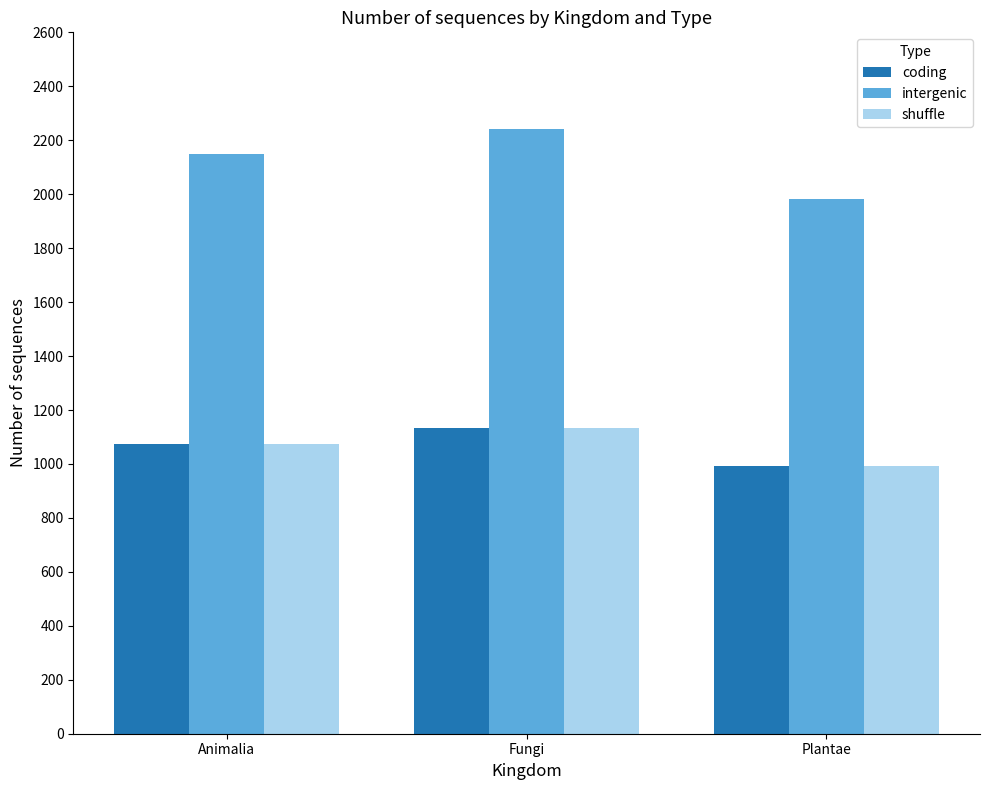

What is the sum of all coding values?

3202